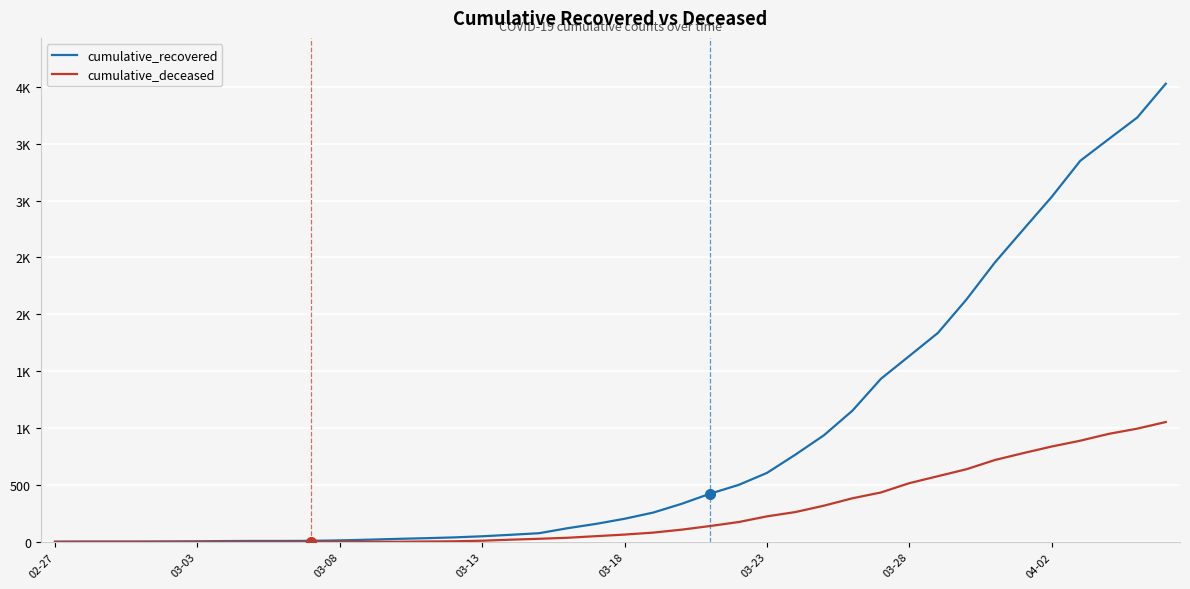

What are all the series names shown in the legend?

cumulative_recovered, cumulative_deceased